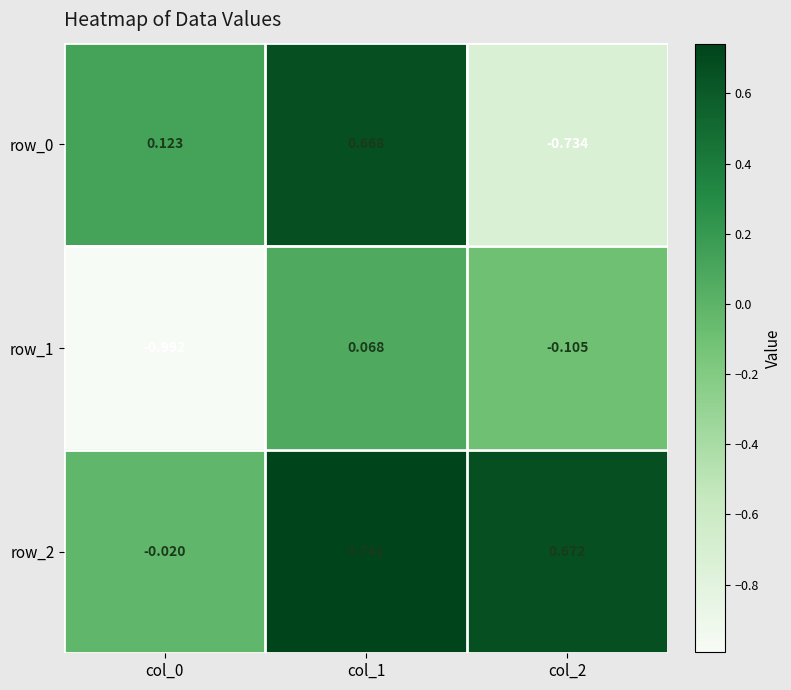

At which category is the sum across all series the highest?

col_1